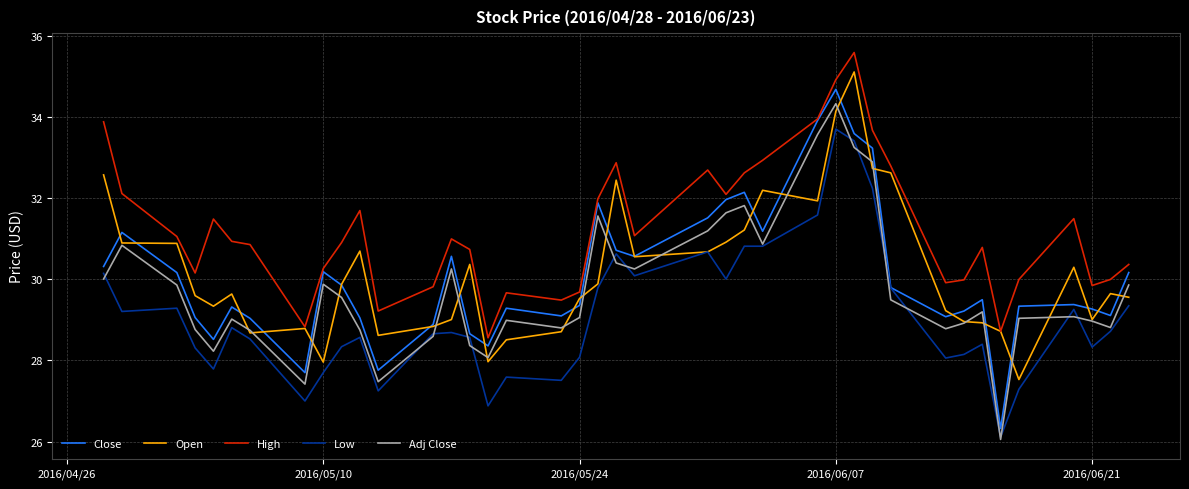

In High, how many points are higher than both neighbors (excluding endpoints)?

9